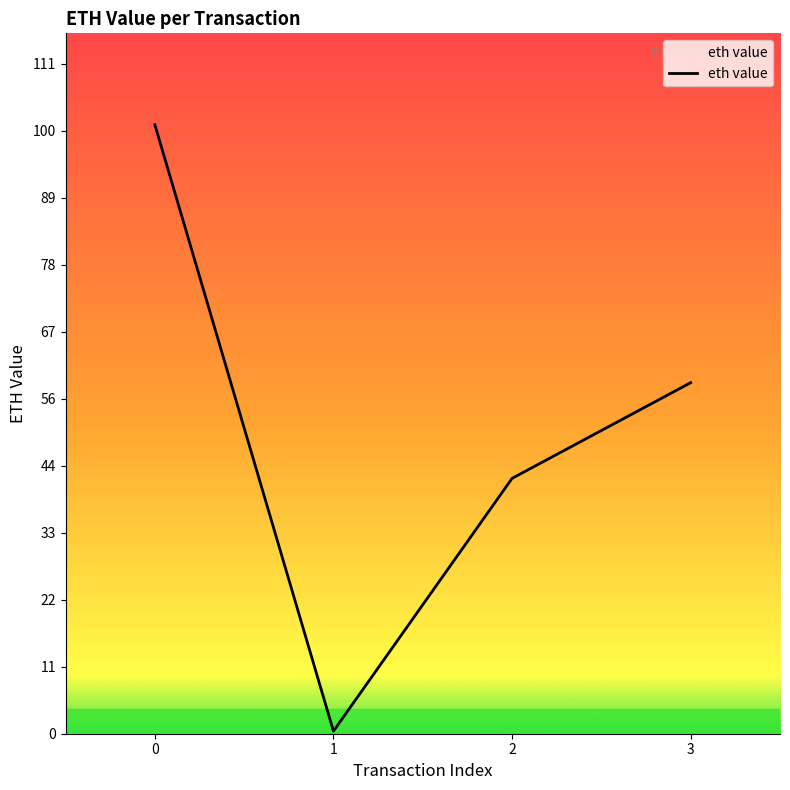

What is the difference between the maximum and second lowest values?

58.7